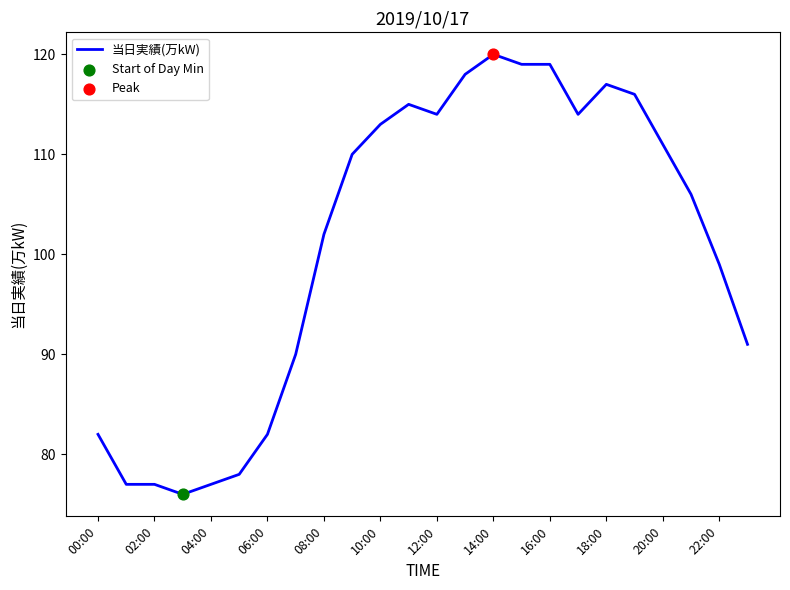

What is the difference between the maximum and minimum values?

44